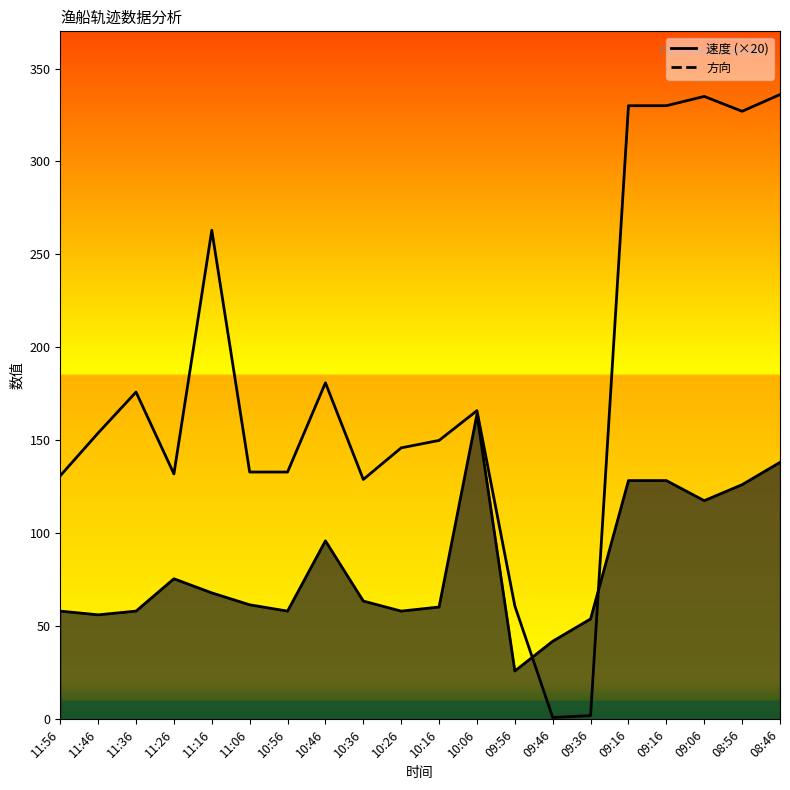

What is the minimum value for 速度?

26.0